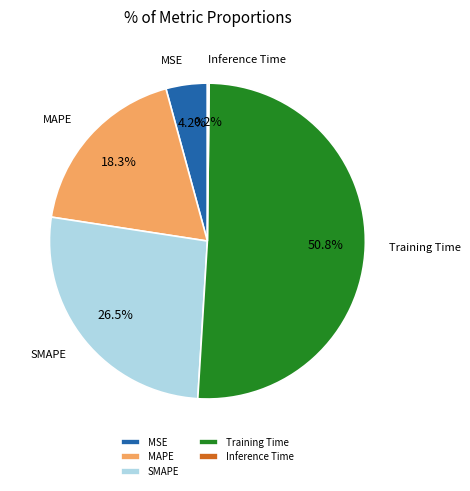

Does any single category account for the majority?

Yes